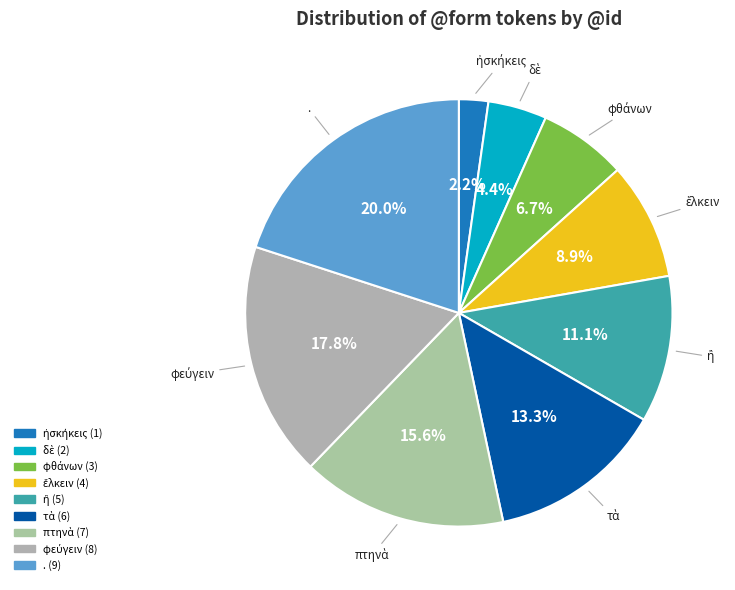

Which slice is the largest?

.